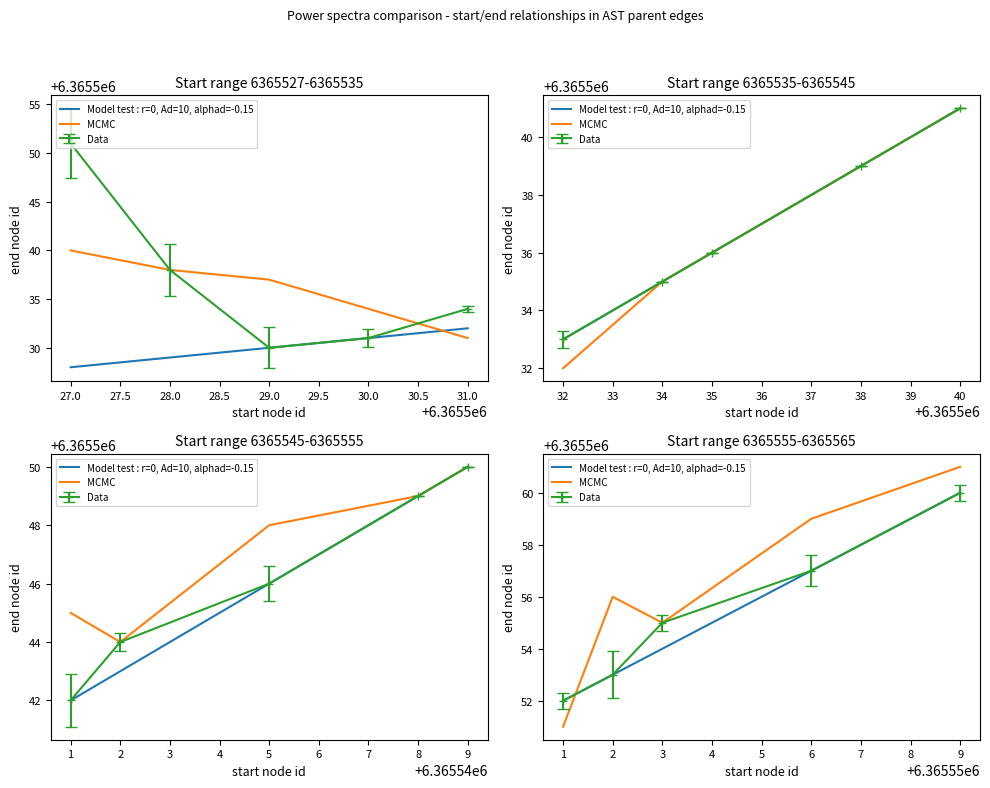

At how many categories does at least one series exceed 6365557?

2